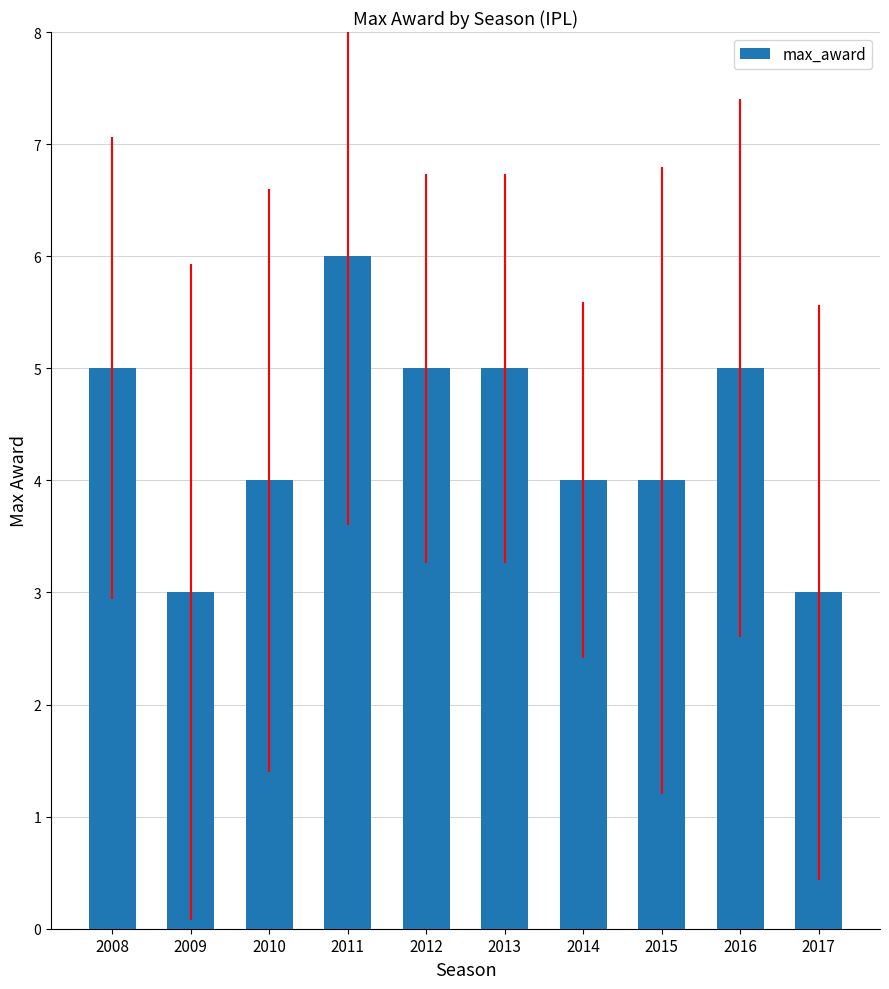

Are the bars grouped side by side (vs. stacked)?

No